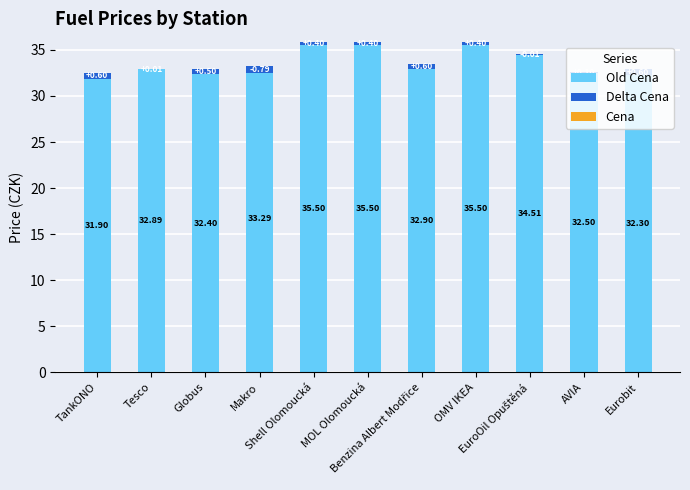

What position from the right is Globus?

9